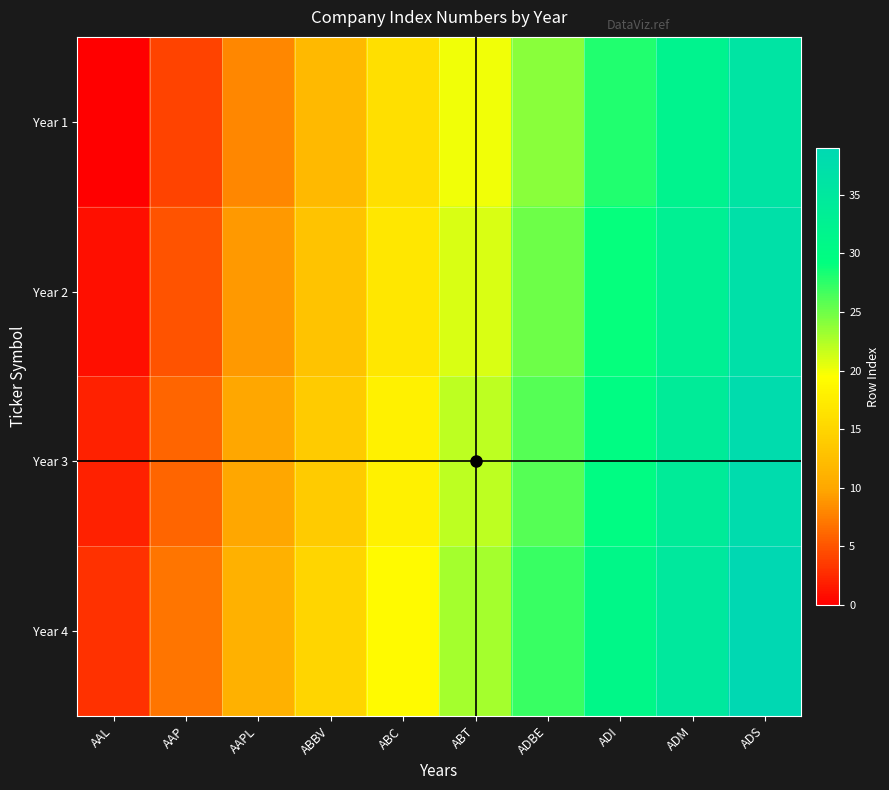

What is the difference between the second highest and minimum values in the Year 2 series?

32